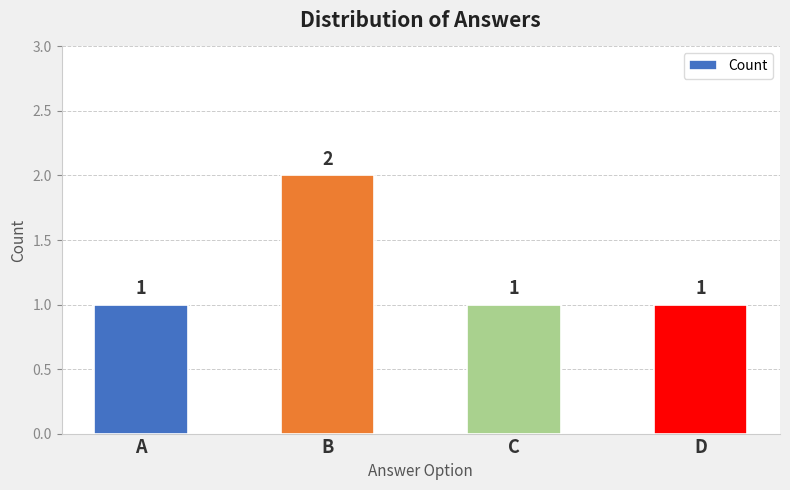

Approximately how many times larger is the value at C compared to A?

1.0